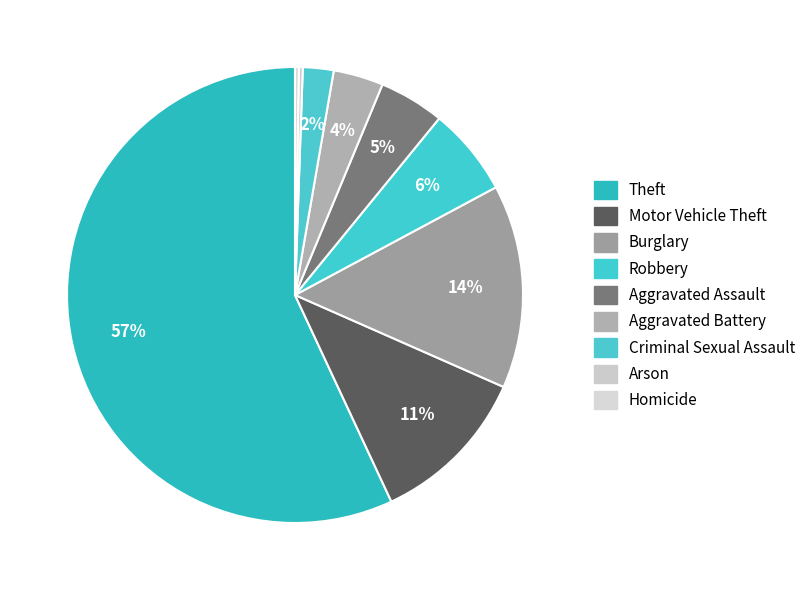

Does Aggravated Battery account for over 50% of the chart?

No